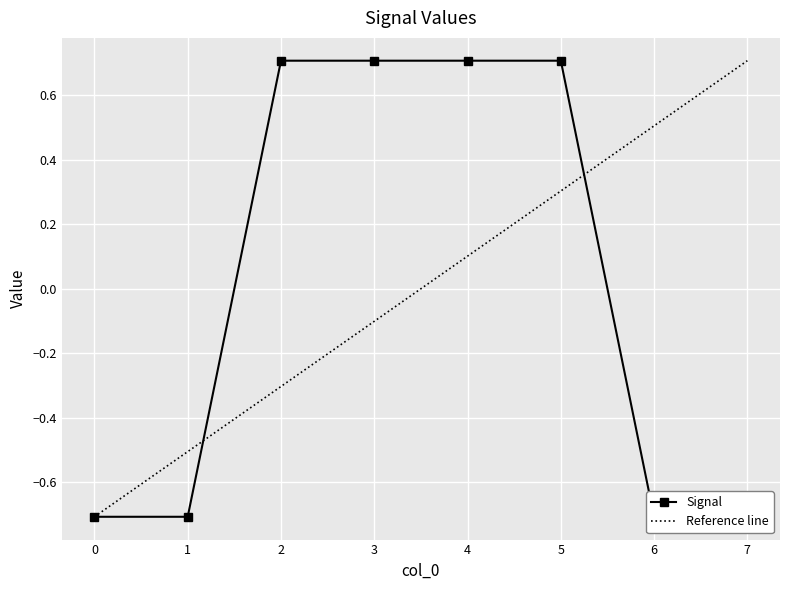

Between 6 and 3, which is larger?

3